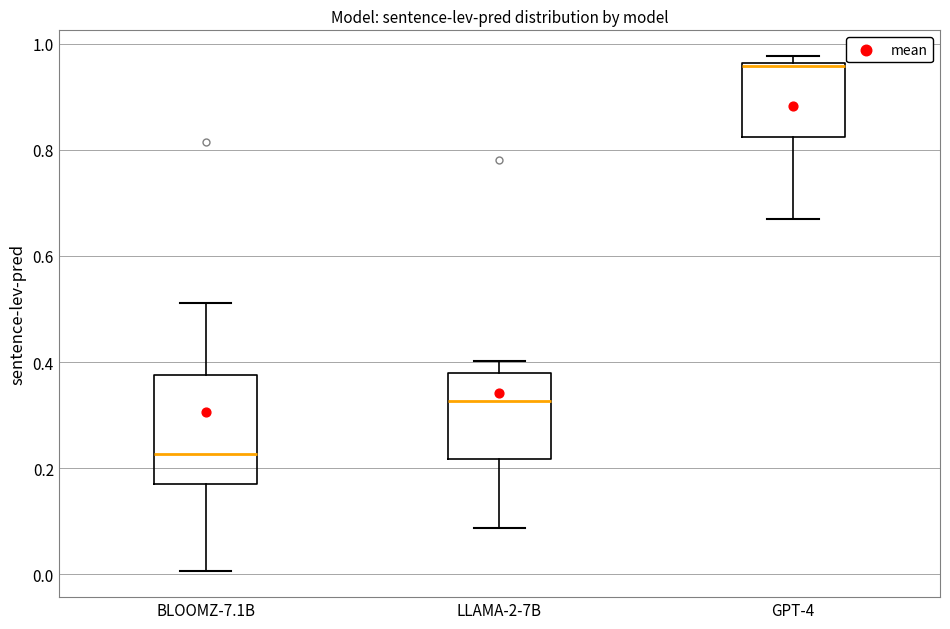

Where does the median line of the box for LLAMA-2-7B sit on the y-axis? The values are not printed on the chart, so give them approximately, as read against the axis.

0.32